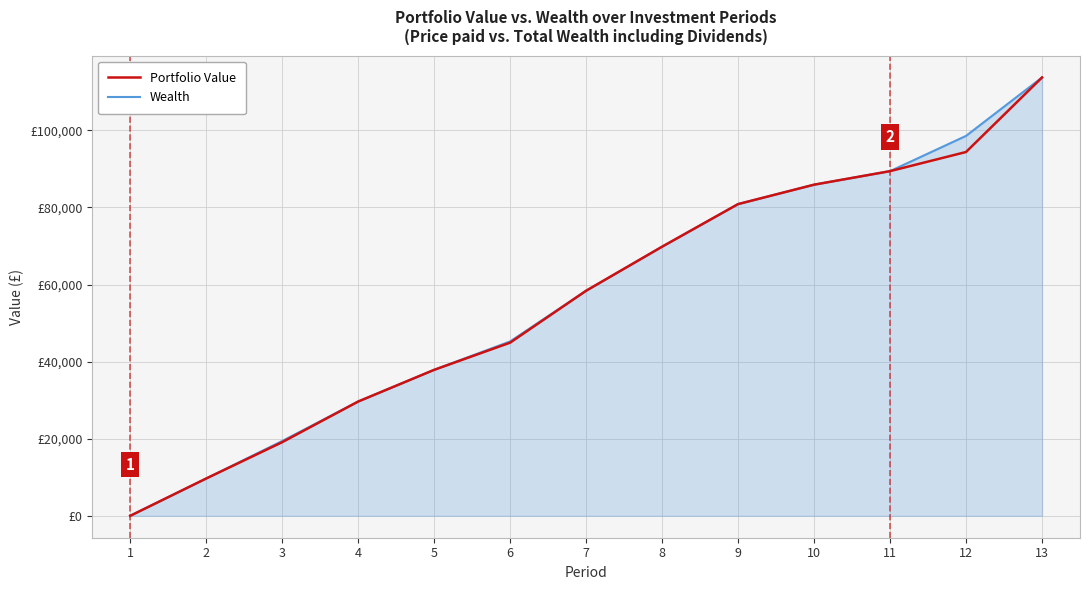

Is this an area chart (filled region under the line)?

Yes